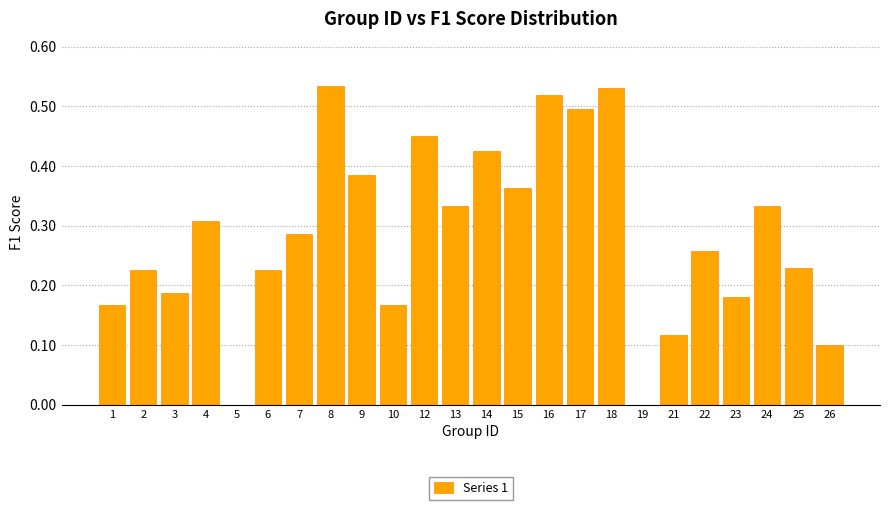

True or false: the data shows 0.1 at 7.

False